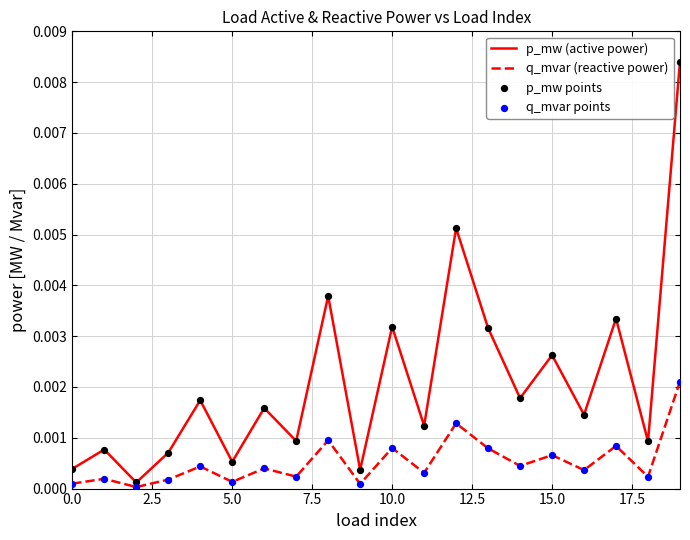

Which series has the largest range (max minus min)?

p_mw (active power)